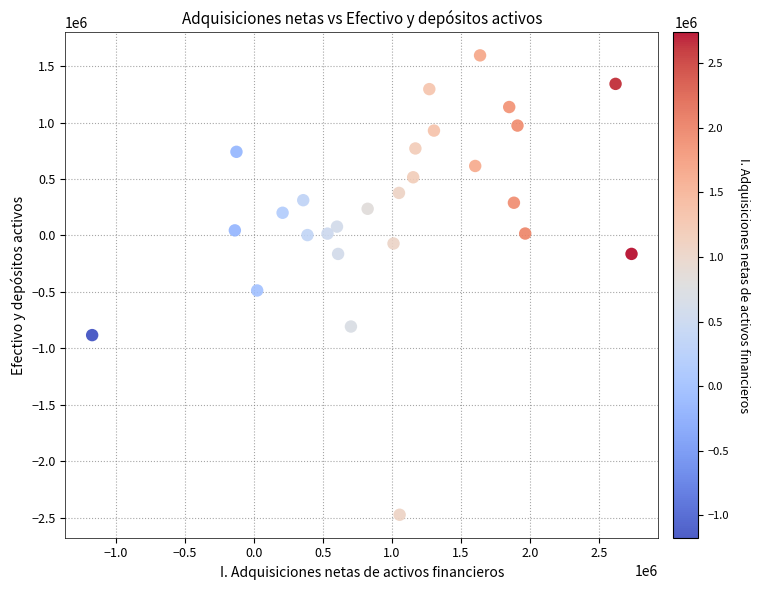

What is the range of X values (max minus min)?

3910276